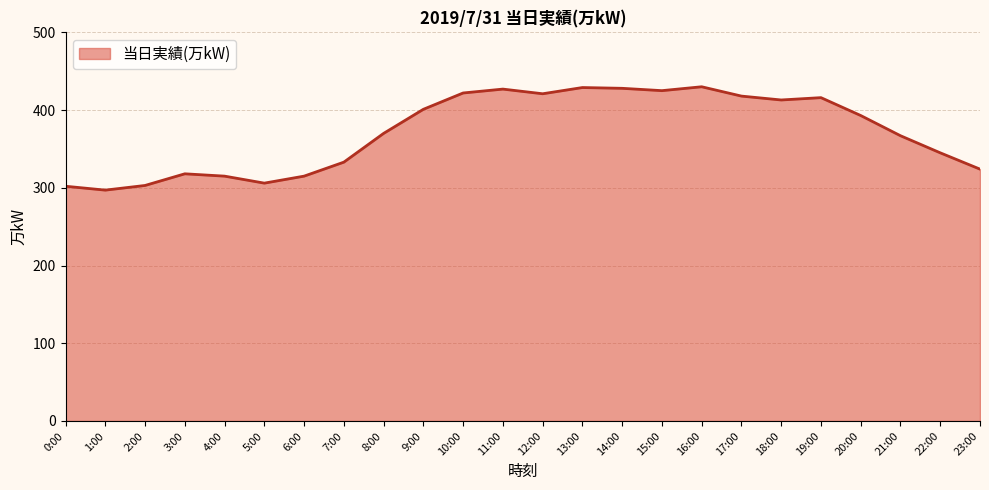

What position from the left is 16:00?

17